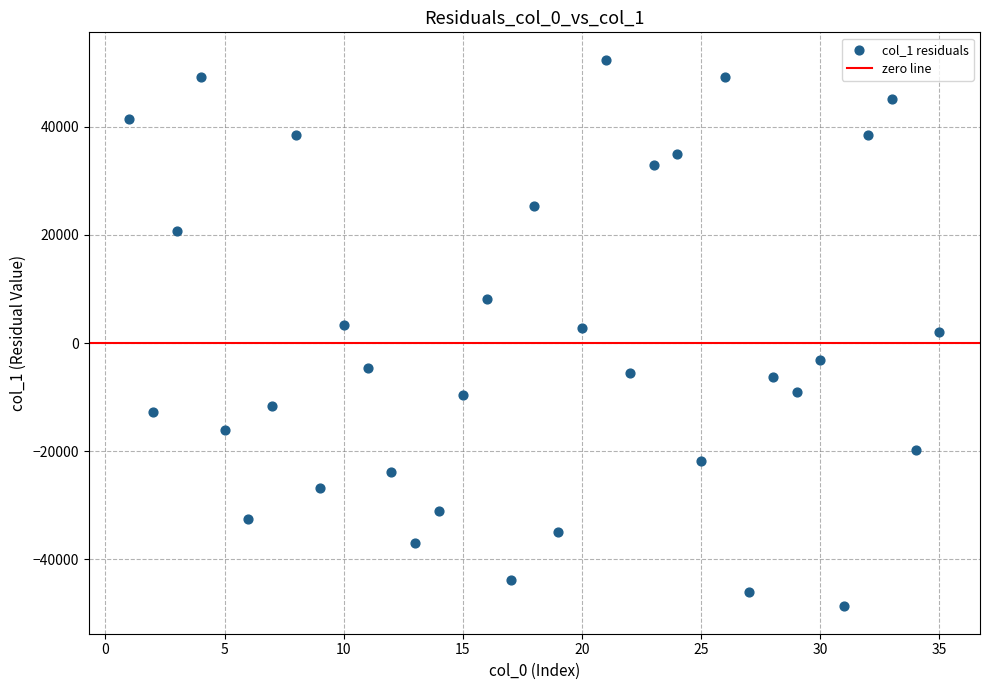

What is the range of X values (max minus min)?

34.0